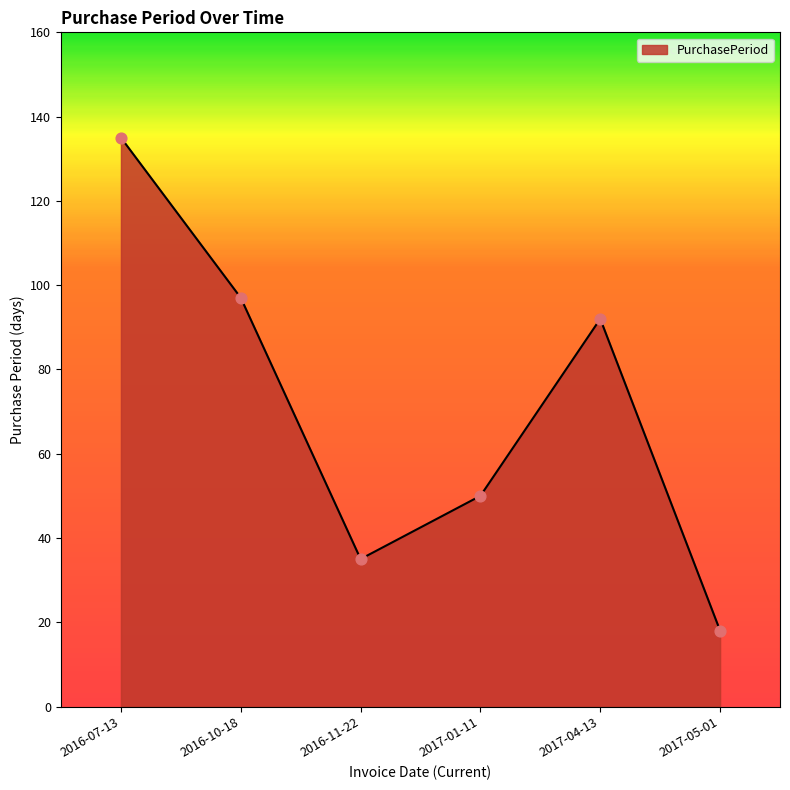

Which has a higher value, 2017-05-01 or 2017-01-11?

2017-01-11